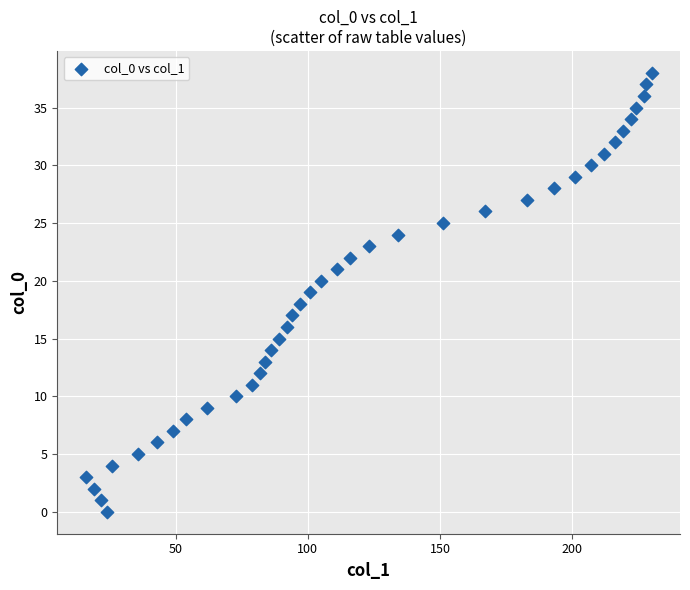

What is the range of Y values (max minus min)?

38